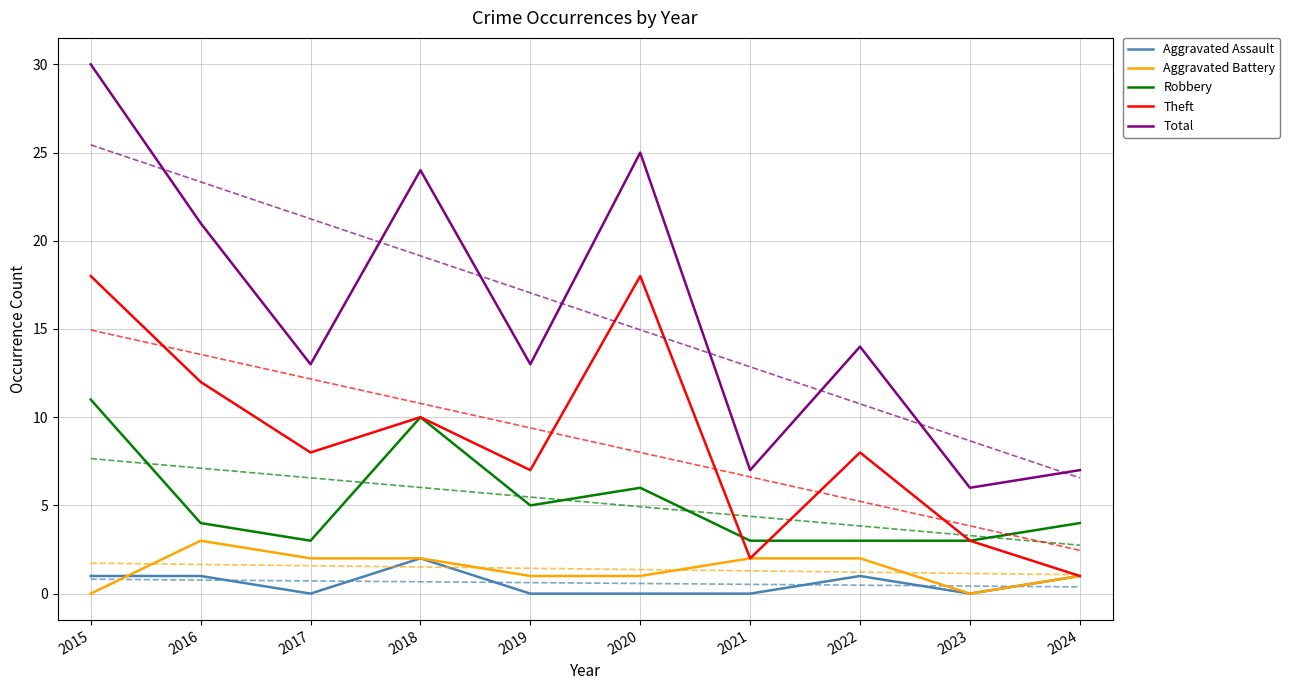

The value of Theft at 2016 is 3. True or false?

False